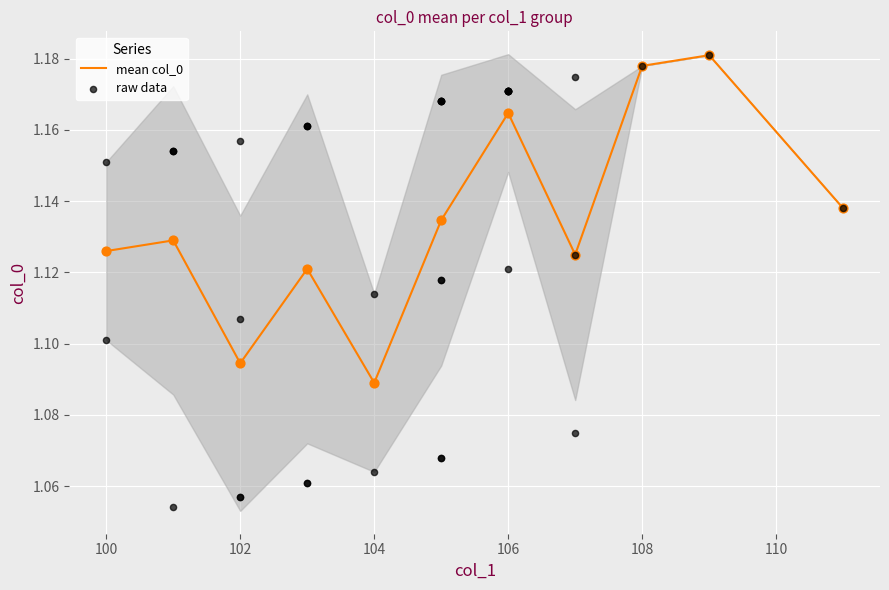

What is the ratio of the value at 103 to the value at 111?

0.9